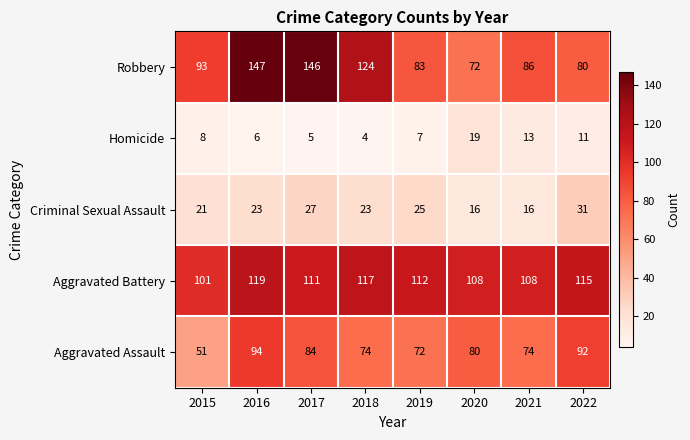

What is the lowest value of the Aggravated Battery series?

101